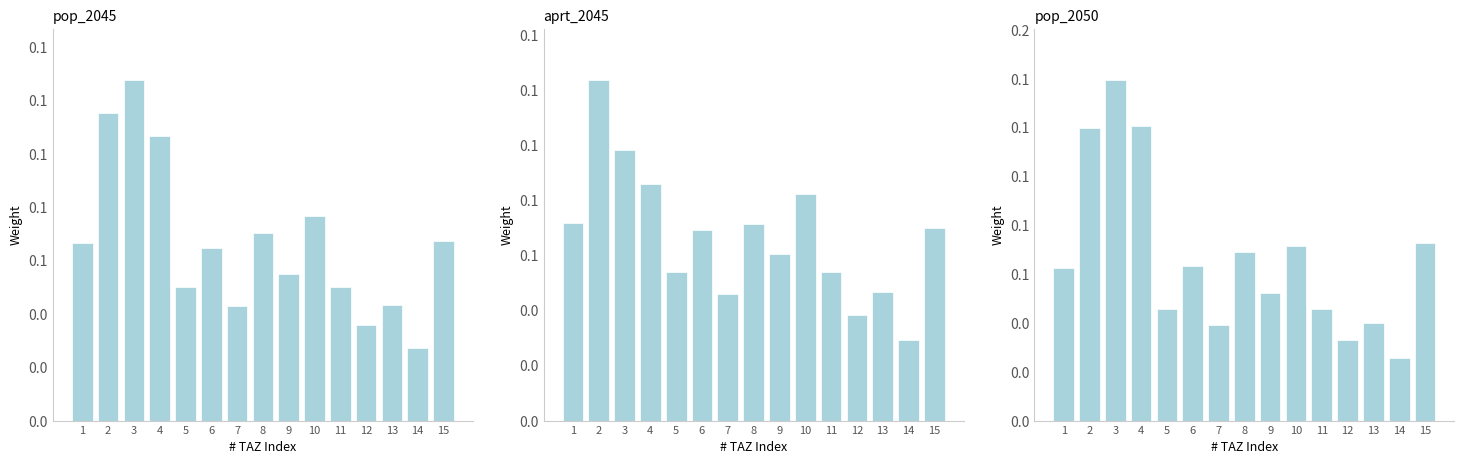

Count the aprt_2045 values in the range 0 to 1.

15